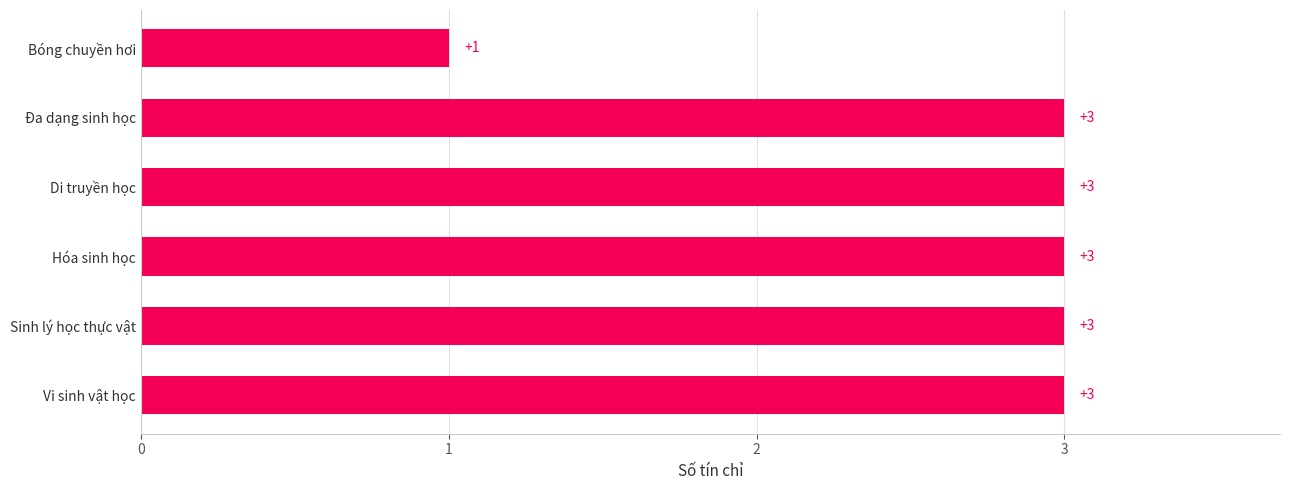

Count the values in the range 3 to 4.

5